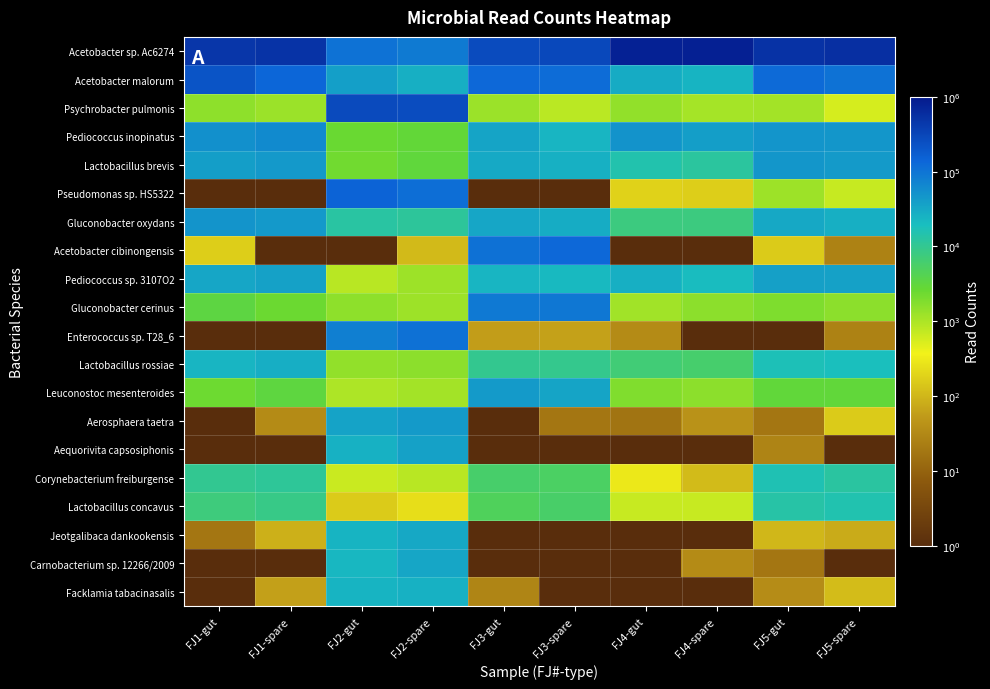

Which series has the largest total across all categories?

Acetobacter sp. Ac6274